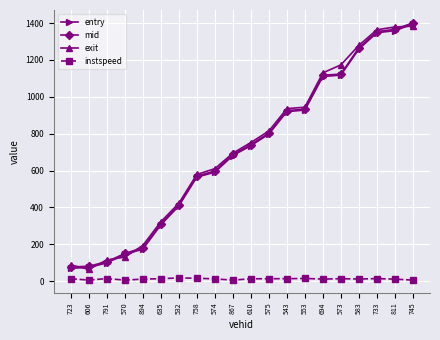

The value of entry at 575 is 797.6. True or false?

True